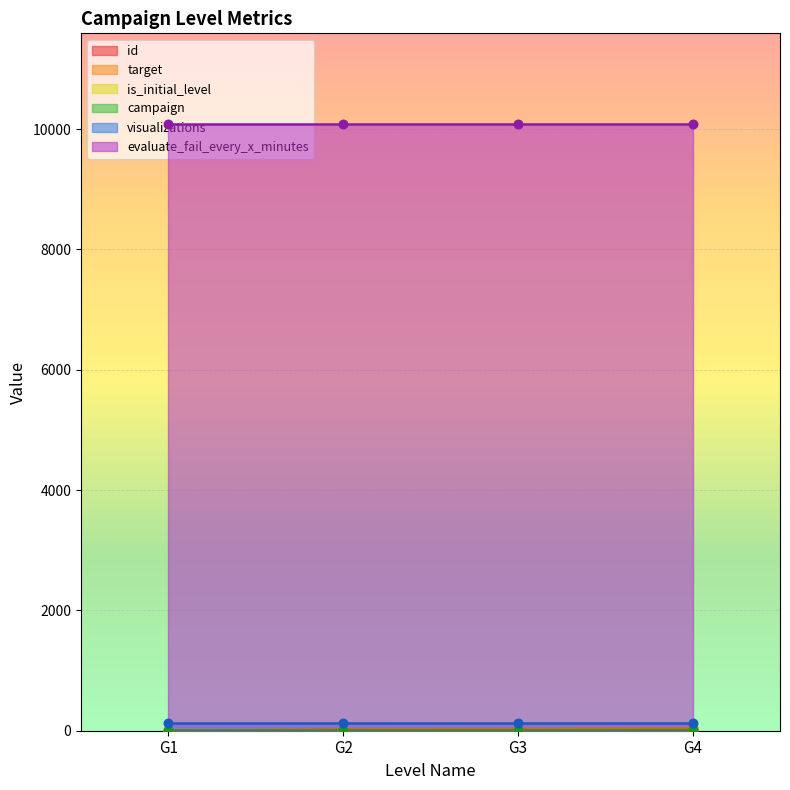

Which series contains the lowest Y value?

is_initial_level